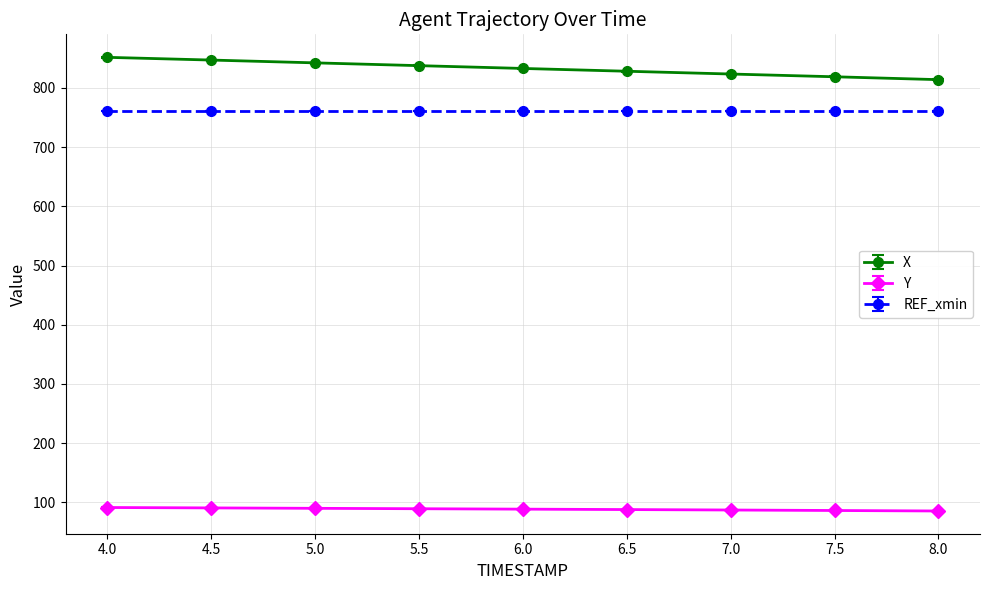

True or false: Y and X cross at least once.

False